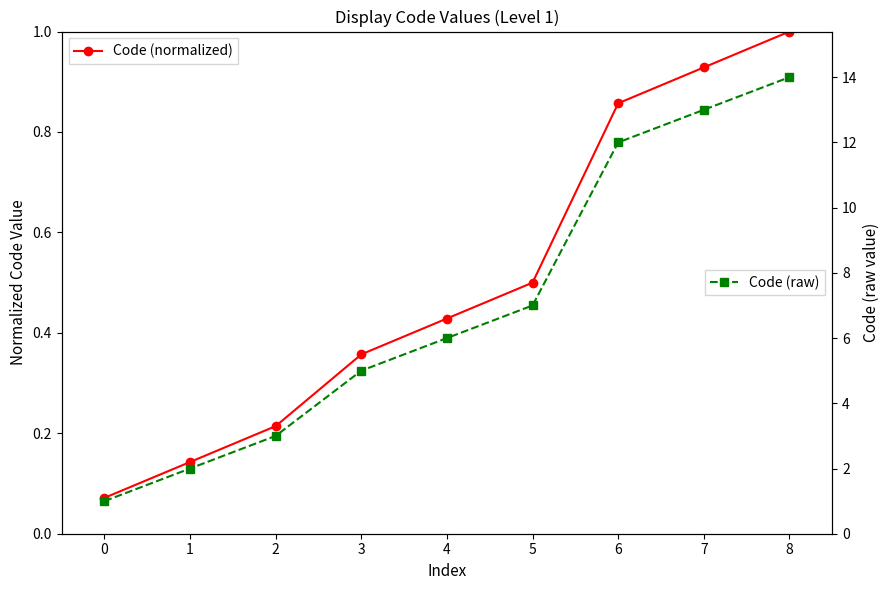

How many data points does each series have?

9